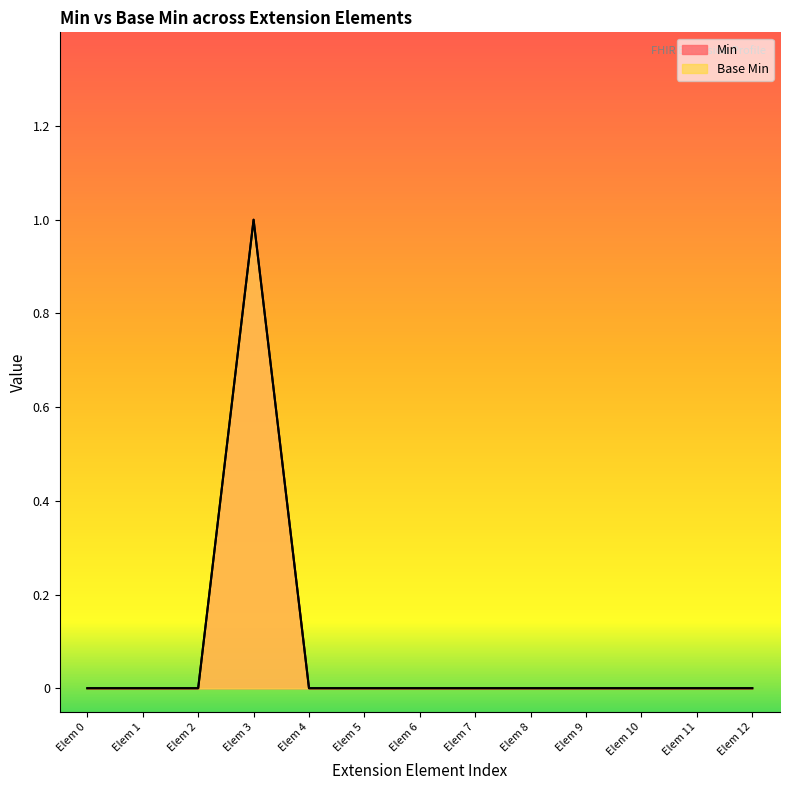

True or false: Base Min and Min cross at least once.

False